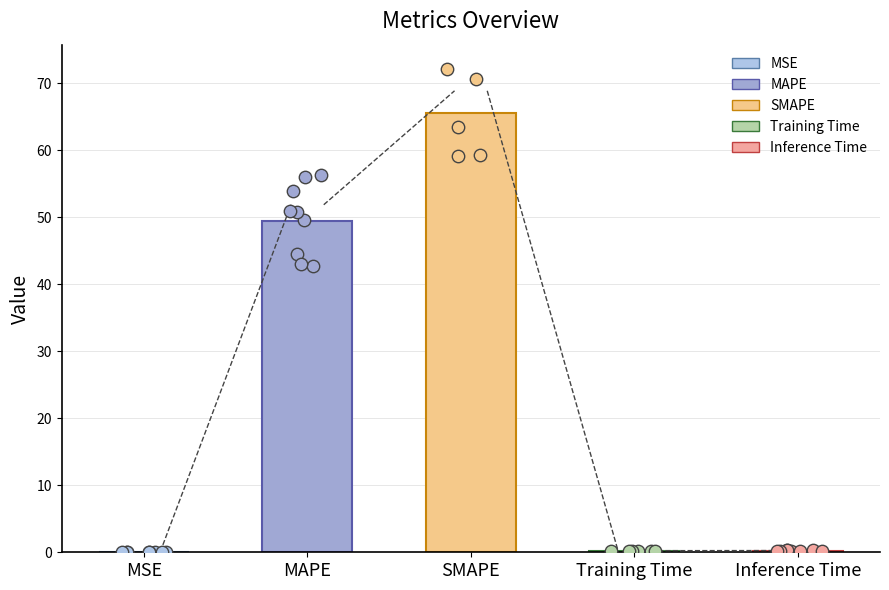

Between Inference Time and MAPE, which is larger?

MAPE